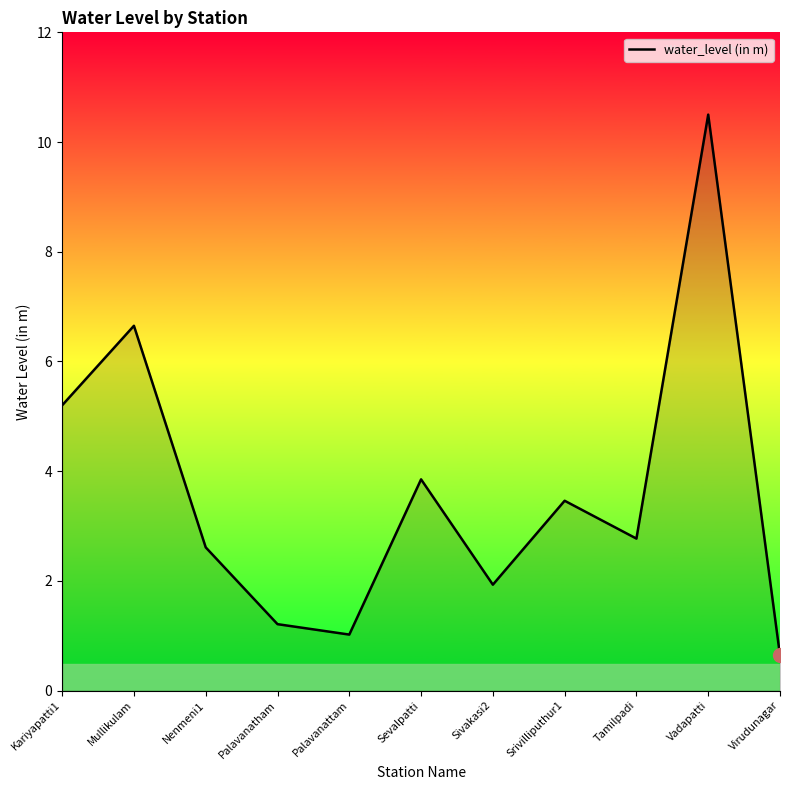

List the labels in order of value, largest first.

Vadapatti, Mullikulam, Kariyapatti1, Sevalpatti, Srivilliputhur1, Tamilpadi, Nenmeni1, Sivakasi2, Palavanatham, Palavanattam, Virudunagar